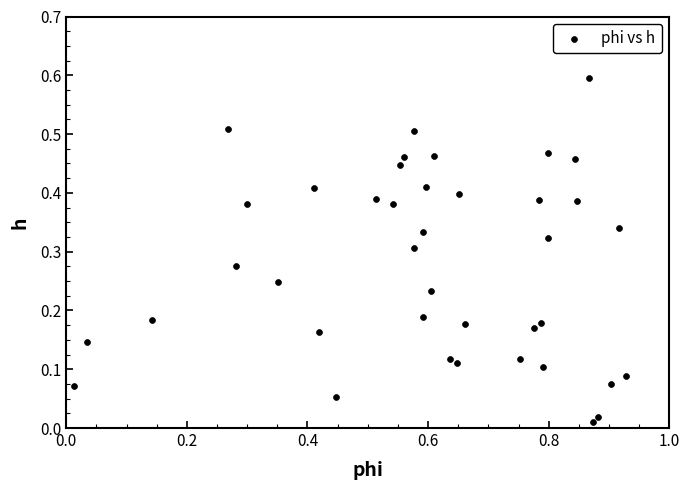

What is the range of X values (max minus min)?

0.9